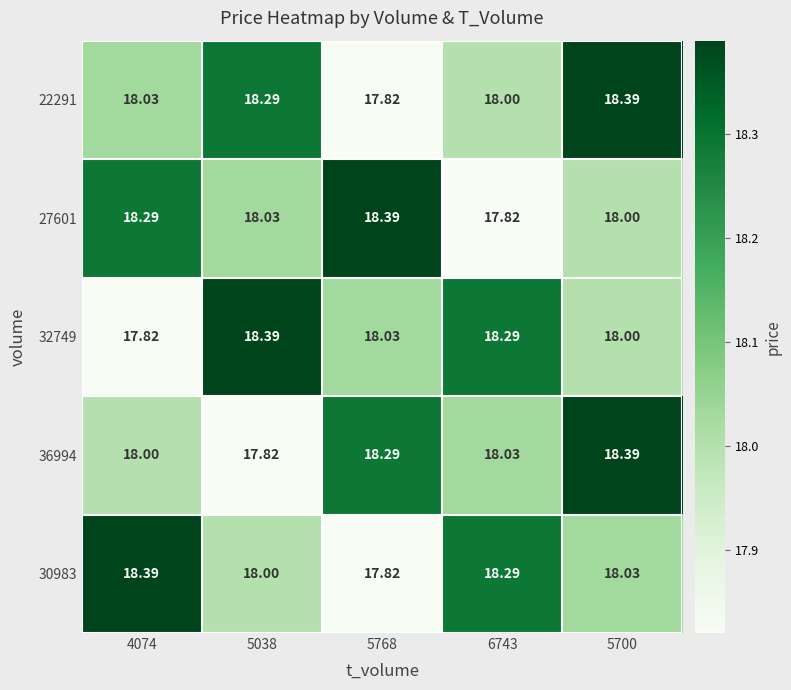

Is the value of 27601 at 5700 greater than the value of 32749 at 4074?

Yes